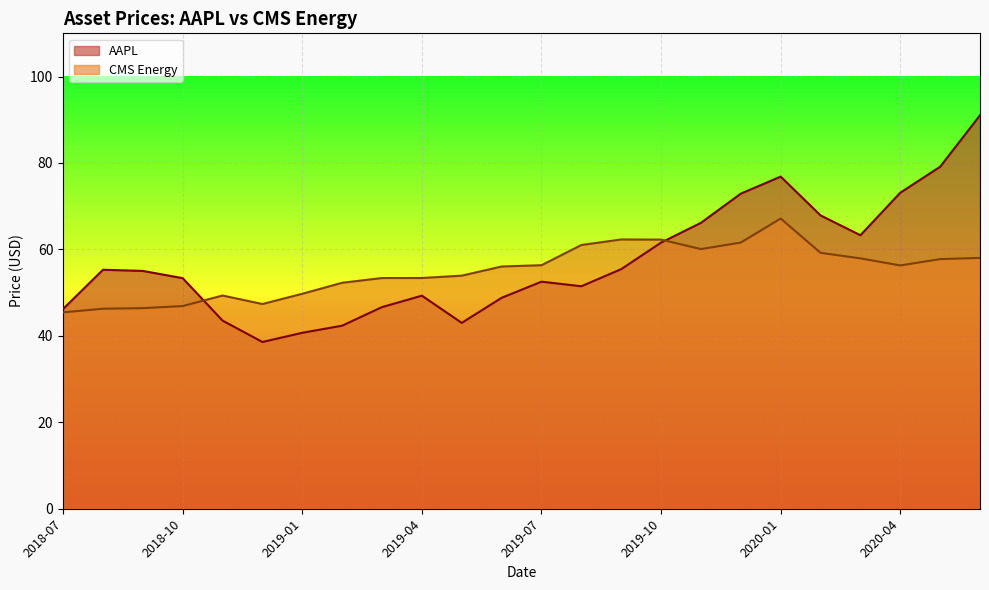

Which category has the lowest value across all series?

2018-12